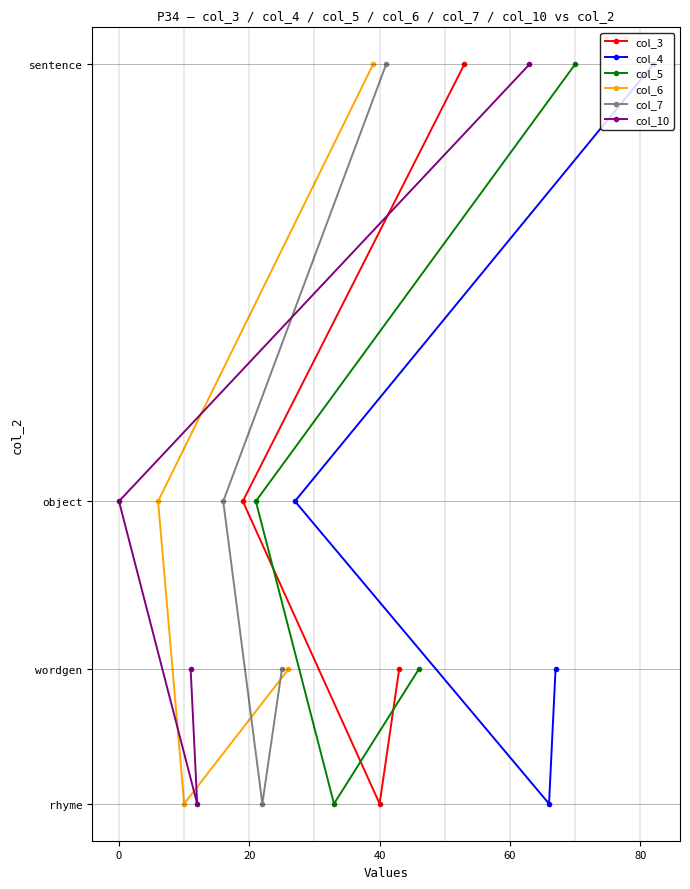

True or false: col_5 and col_7 intersect in this chart.

False